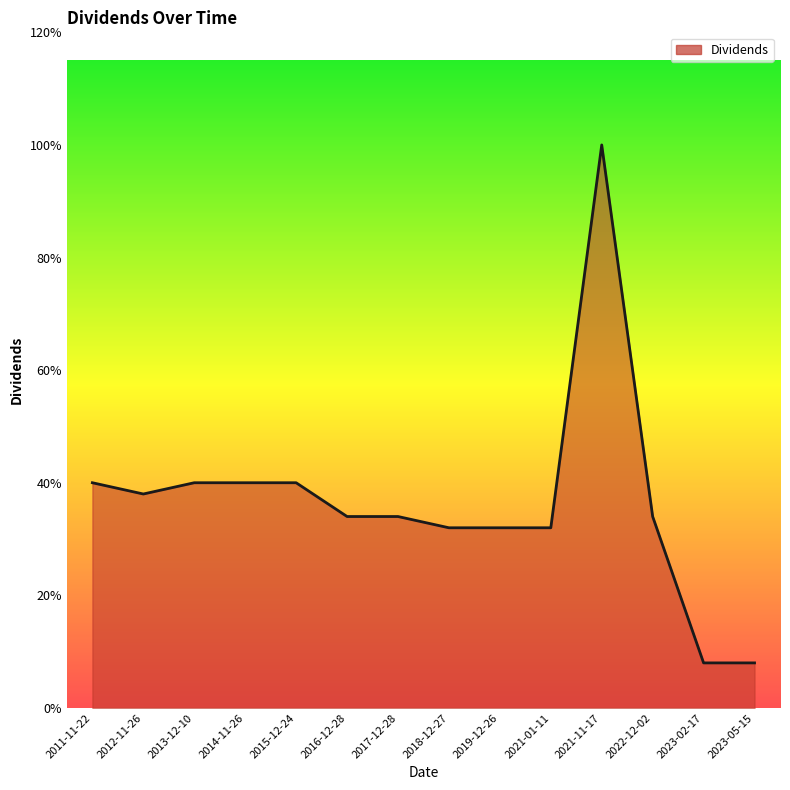

What is the average value?

0.4